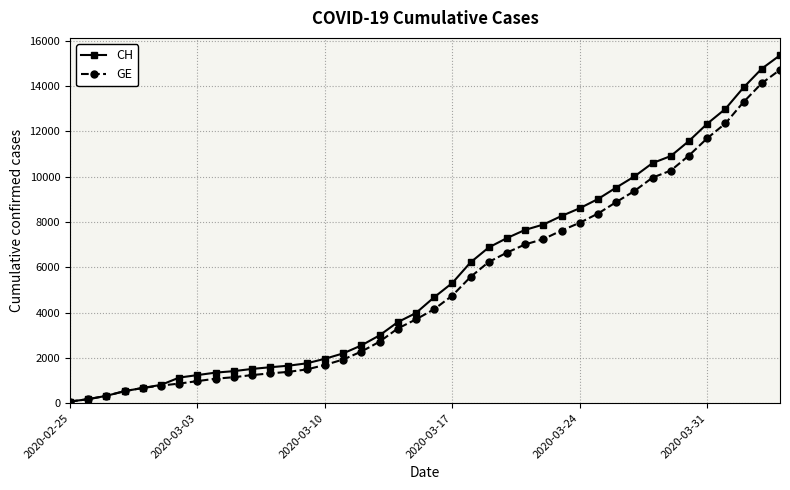

What is the greatest value displayed?

15359